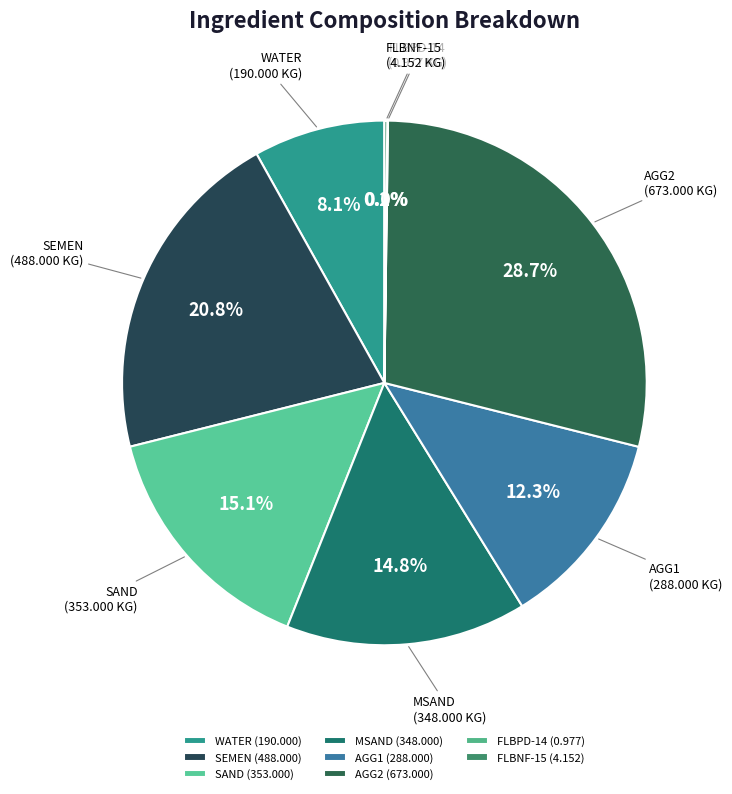

Which has a higher value, WATER or AGG1?

AGG1